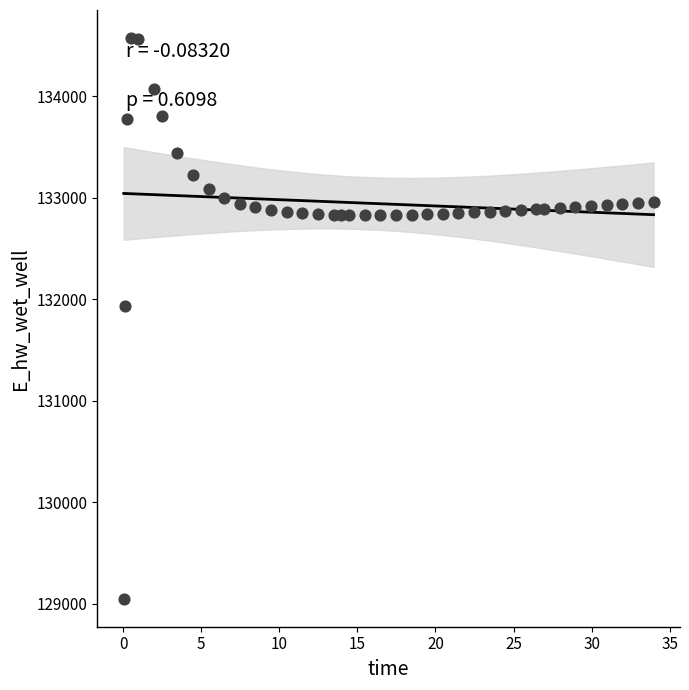

What Y value in the scatter plot is closest to 131811?

131931.2